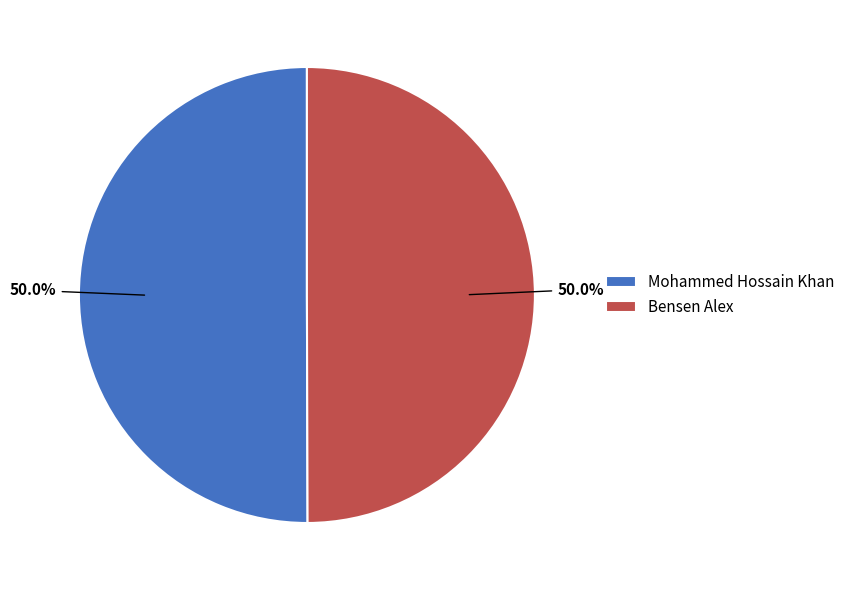

What percentage is the Mohammed Hossain Khan slice, to the nearest percent?

50%